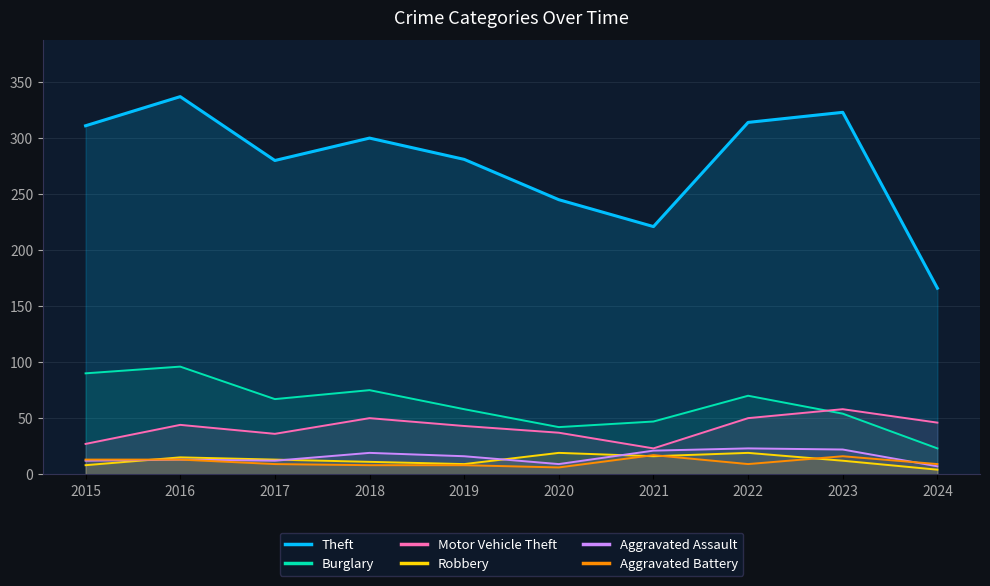

What is the maximum value shown in the chart?

337